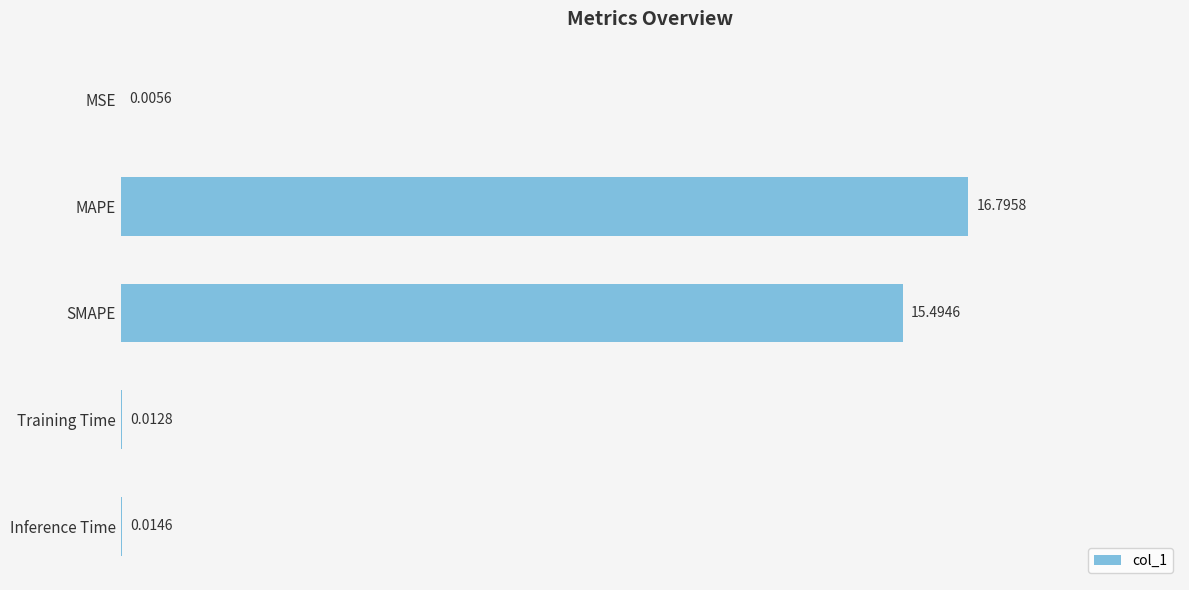

At which category does the chart reach its peak across all series?

MAPE